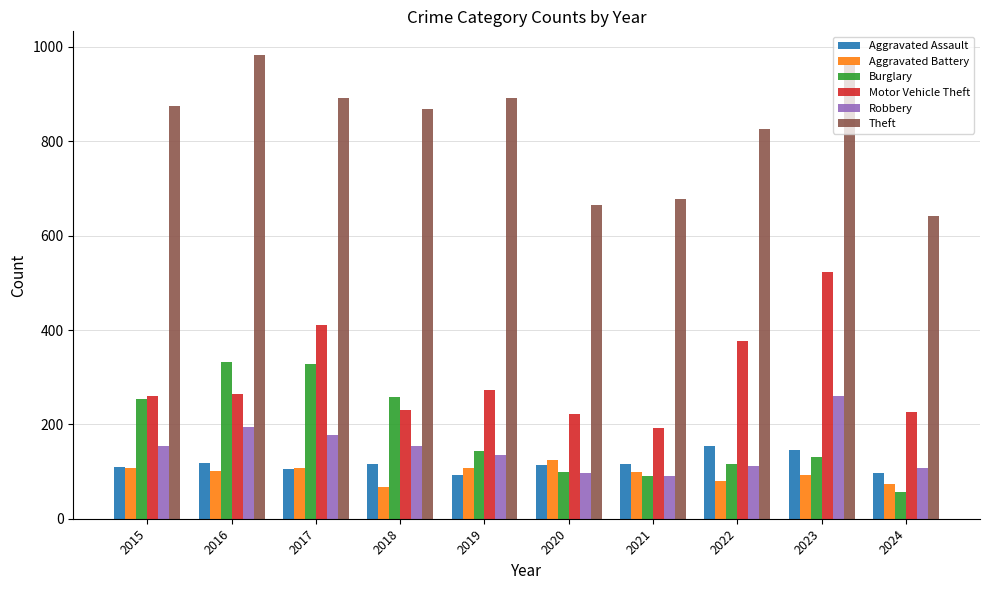

What is the sum of all Burglary values?

1809